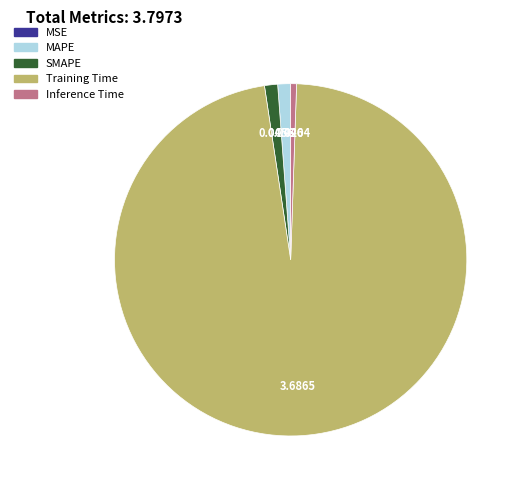

Between MAPE and Training Time, which is larger?

Training Time